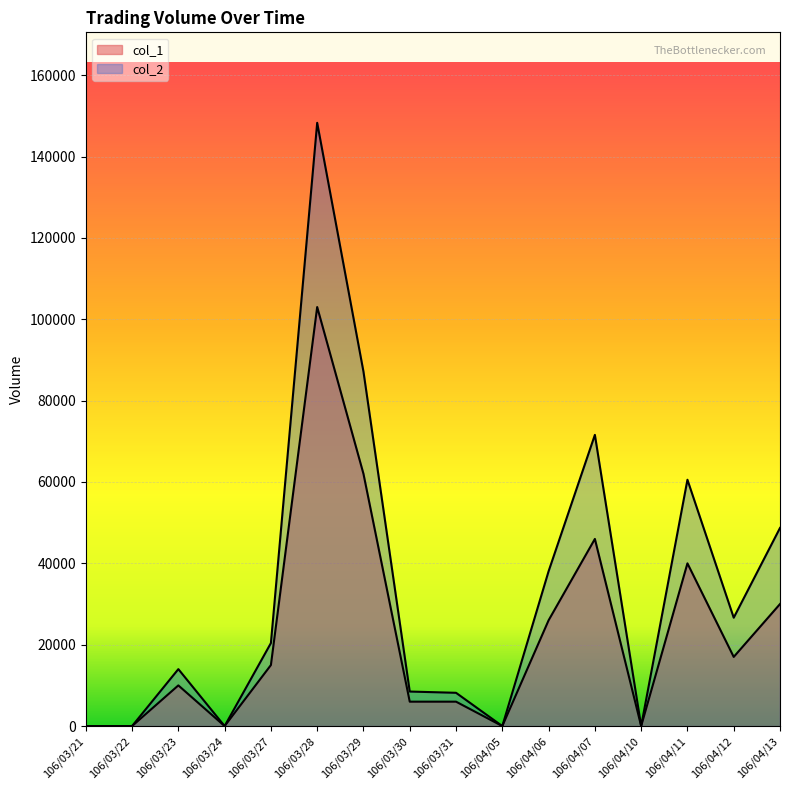

How many lines are shown in the chart?

2